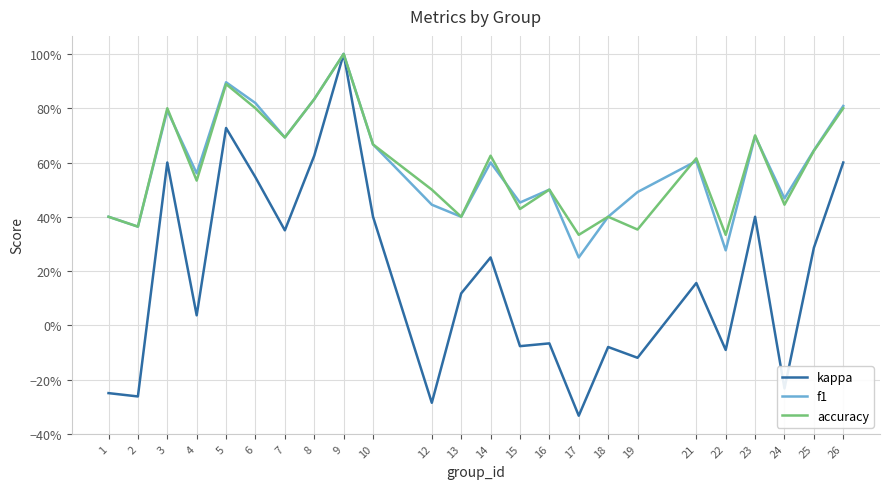

Is this an area chart (filled region under the line)?

No